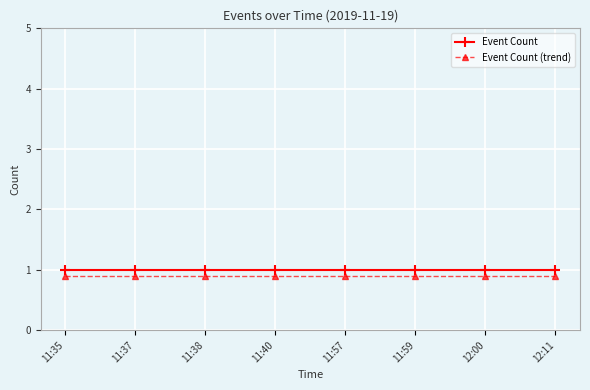

The Event Count (trend) series shows 0.5 at 11:40. True or false?

False